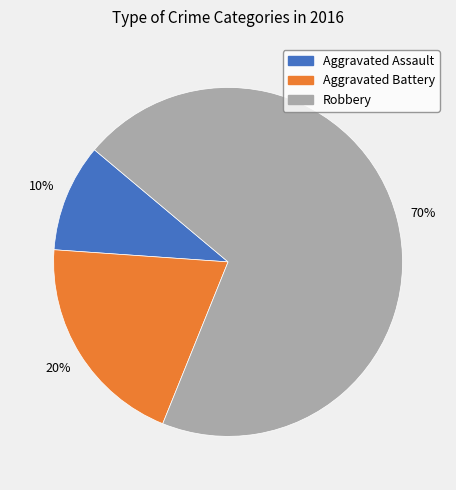

To the nearest percent, what percentage of the pie is Robbery?

70%